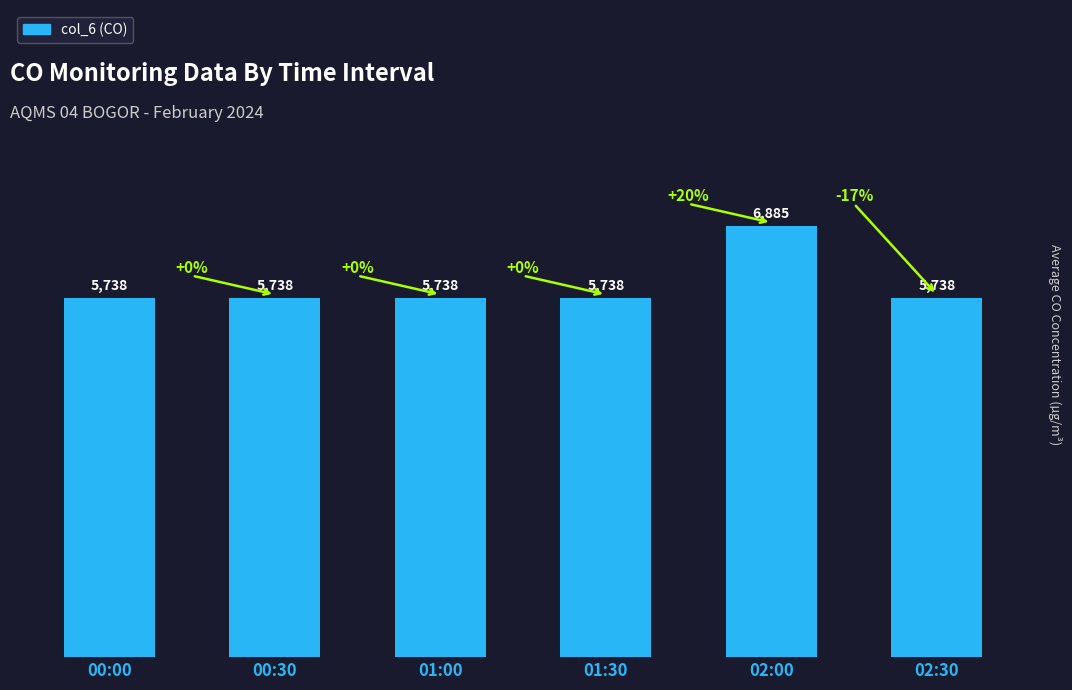

Which category has the highest value across all series?

02:00